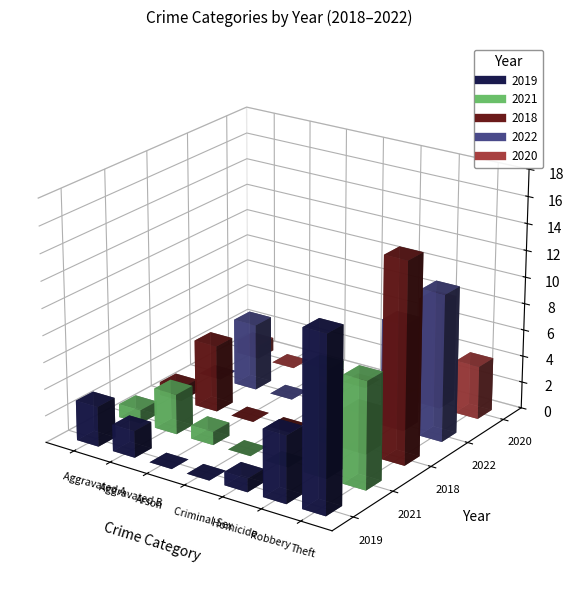

Where is 2021 nearest to the value 4?

Aggravated Battery